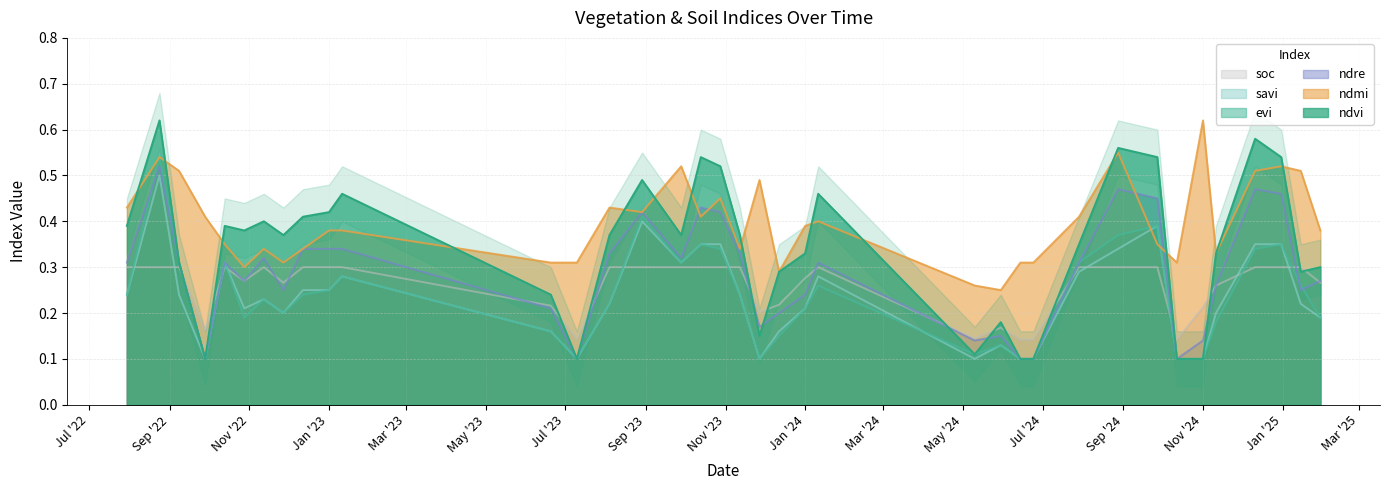

The value of soc at Jan '23 is 0.1. True or false?

False